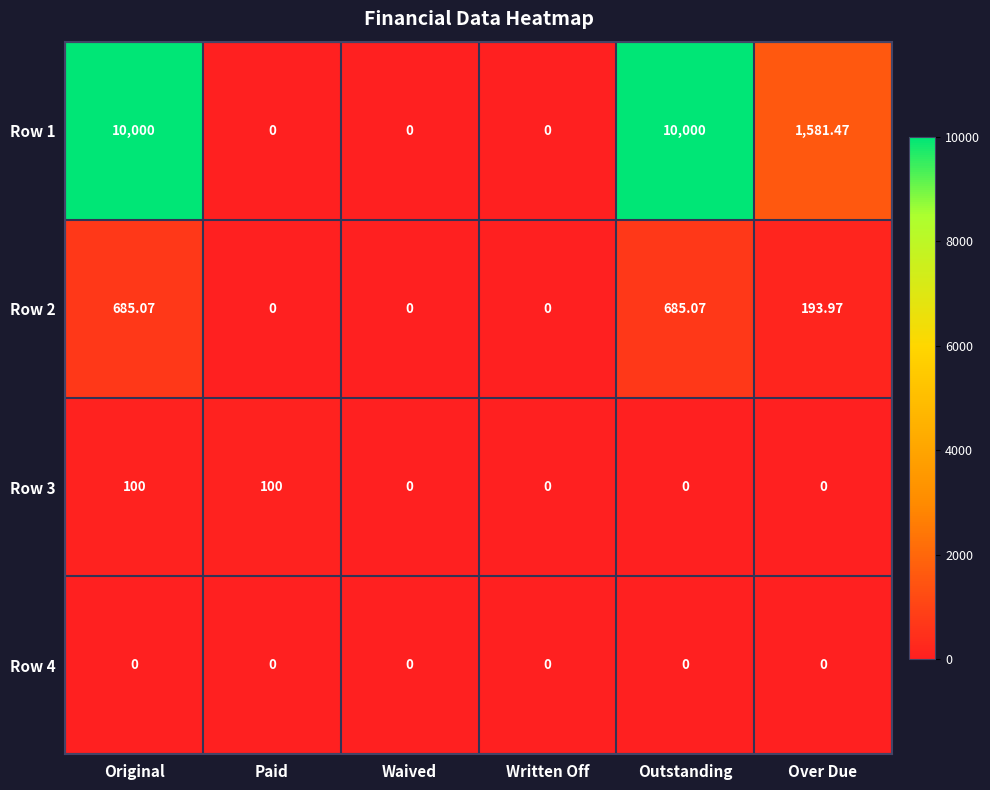

Which series has the largest range (max minus min)?

Row 1